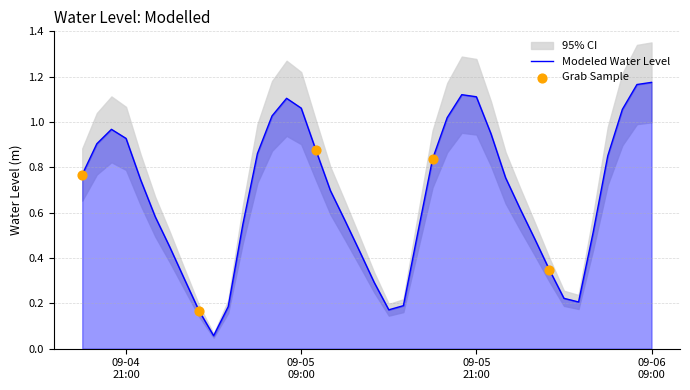

What is the change in value from 2024-09-04 19:00:00 to 2024-09-05 20:00:00?

+0.2